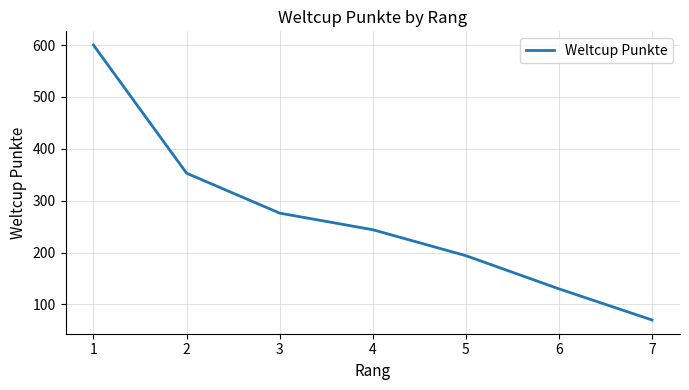

How many values are below 244?

3